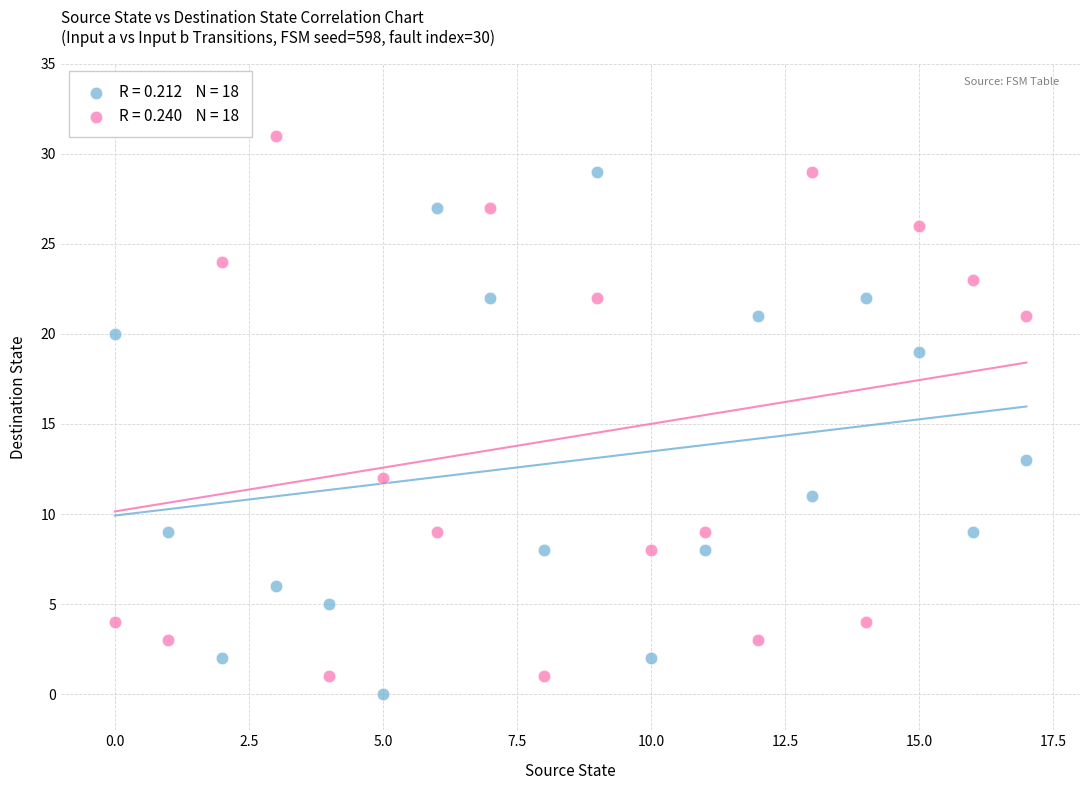

Across all data points, what is the range of Y values (max minus min)?

31